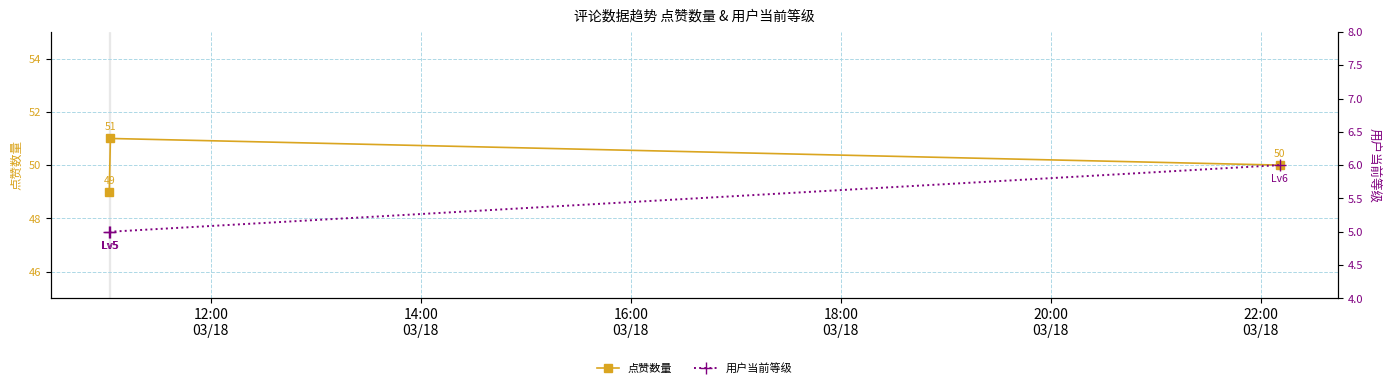

What is the value of the 点赞数量 point at the 3rd from the left?

50